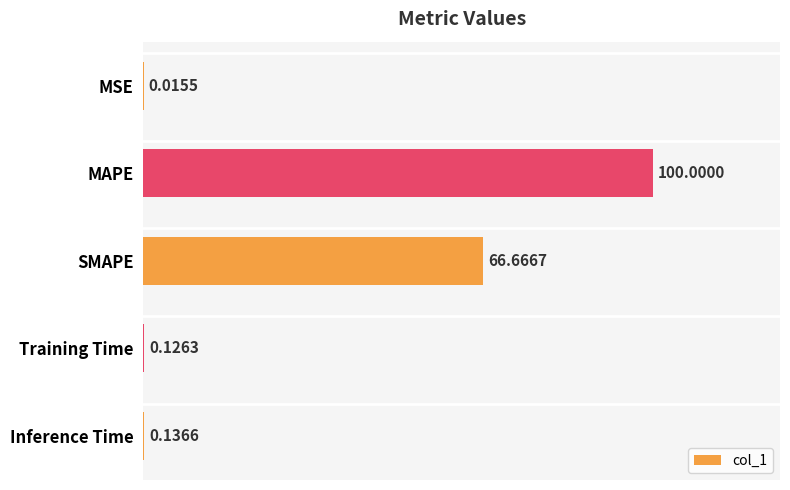

What is the sum of all values?

166.9